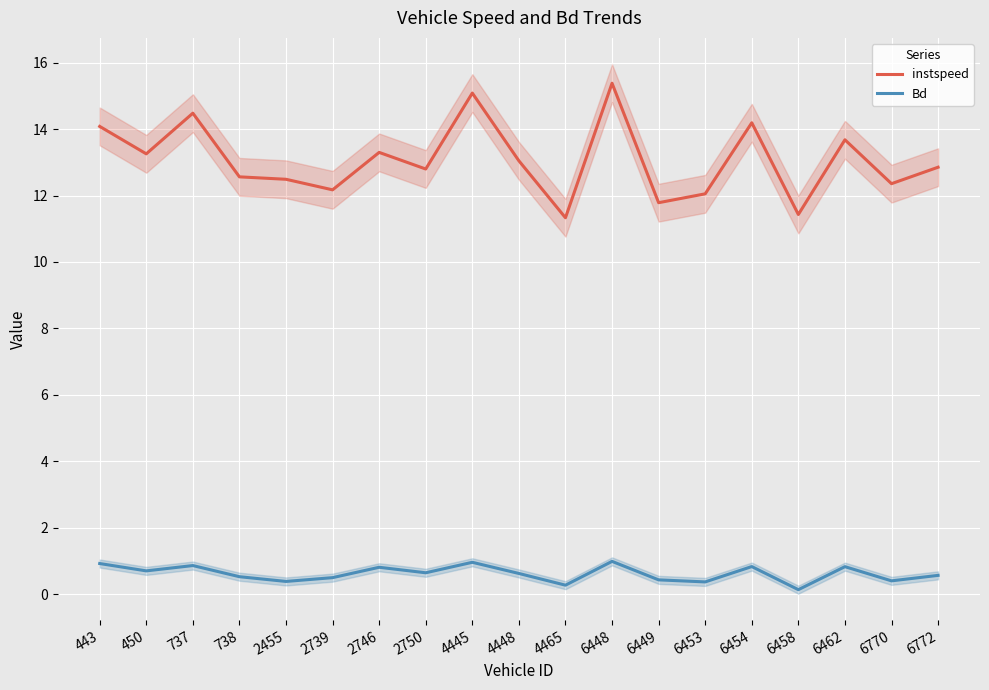

What is the difference between the maximum and second lowest values in the Bd series?

0.7